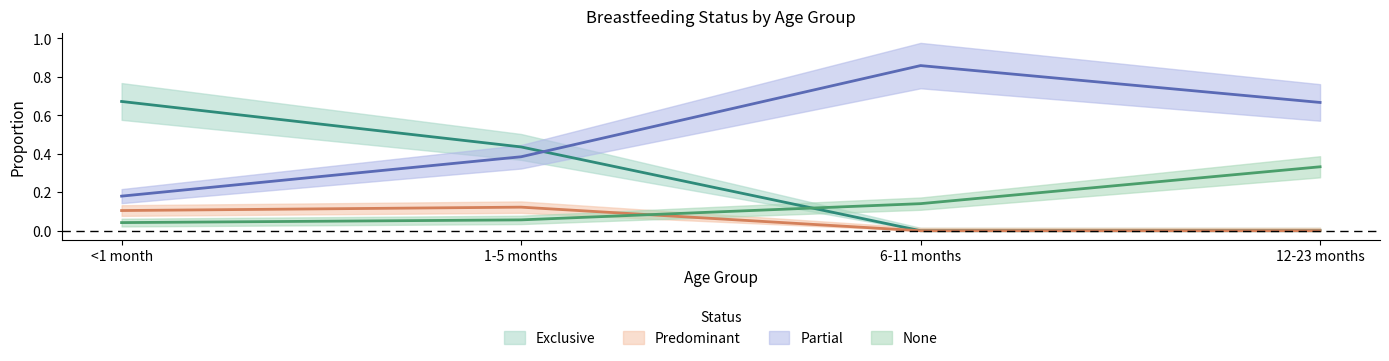

What is the label of the 3rd point from the left?

6-11 months